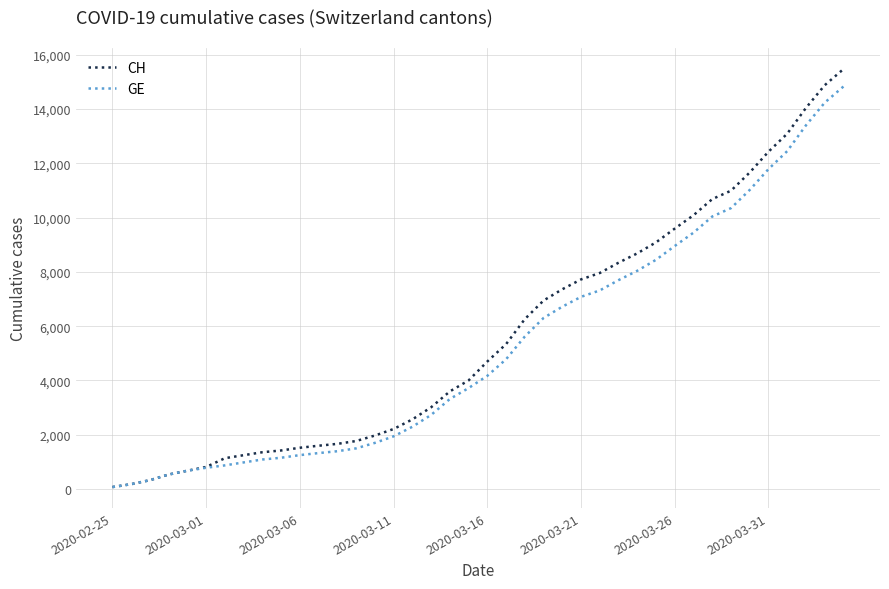

How many lines are shown in the chart?

2